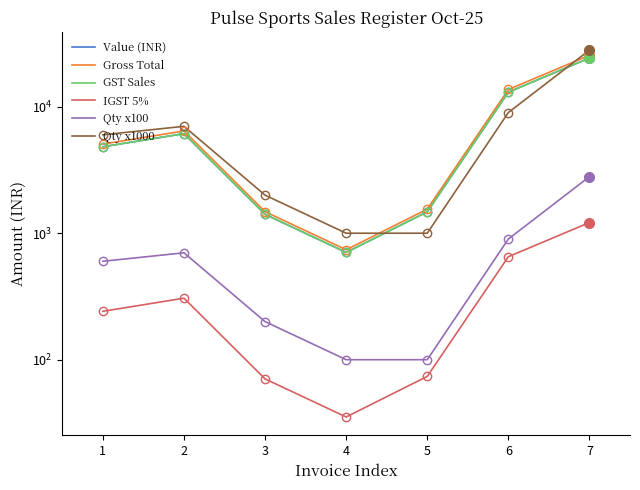

What is the difference between the second highest and minimum values in the IGST 5% series?

616.7